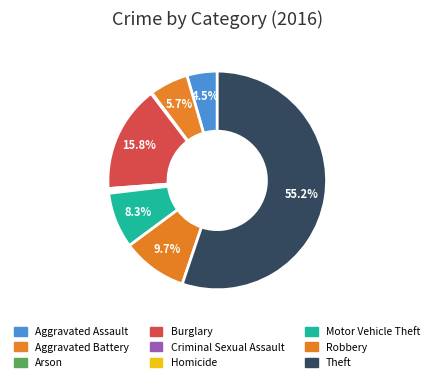

The Arson slice represents 12% of the pie. True or false?

False